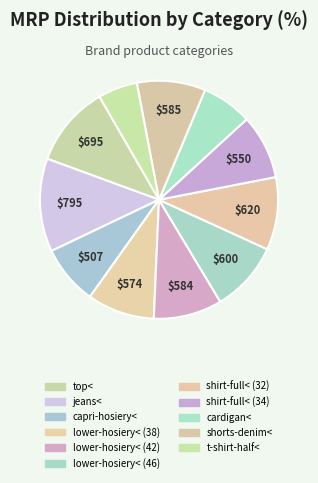

How many slices are in this pie chart?

11